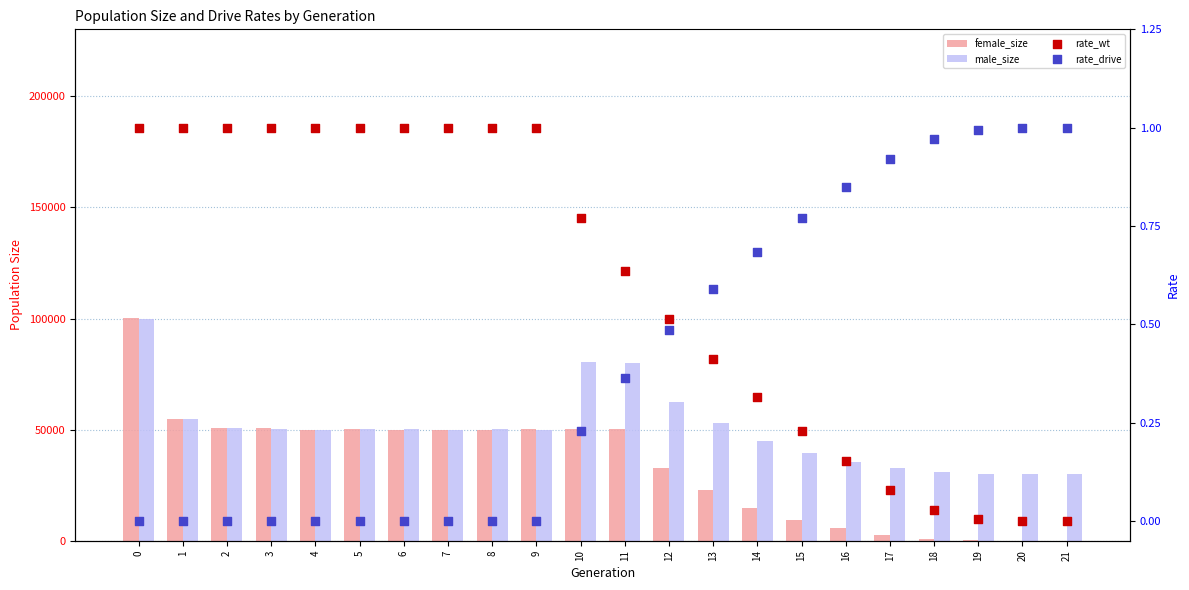

Which series contains the highest Y value?

female_size